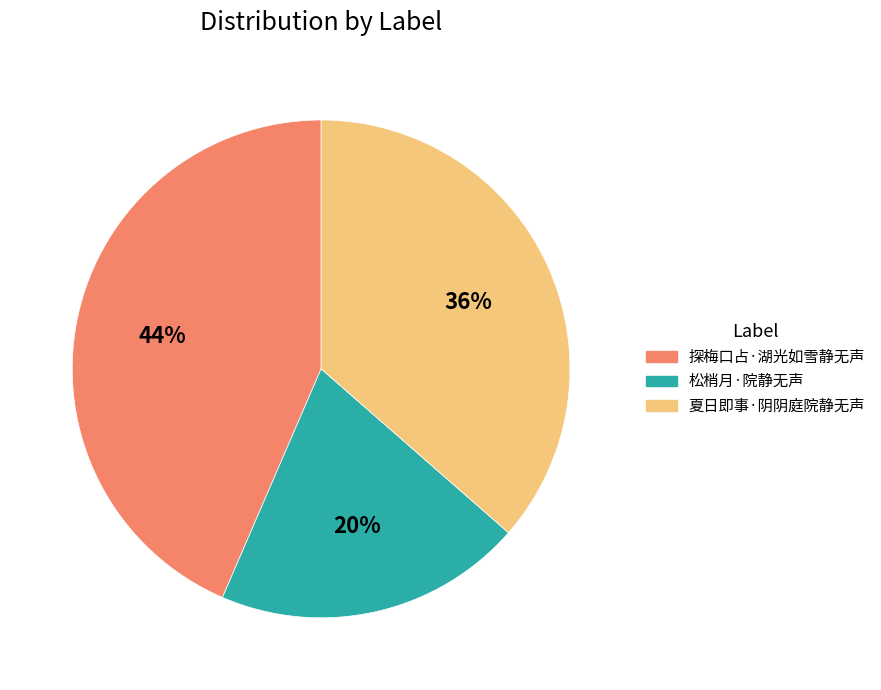

To the nearest percent, what is the average slice percentage?

33%